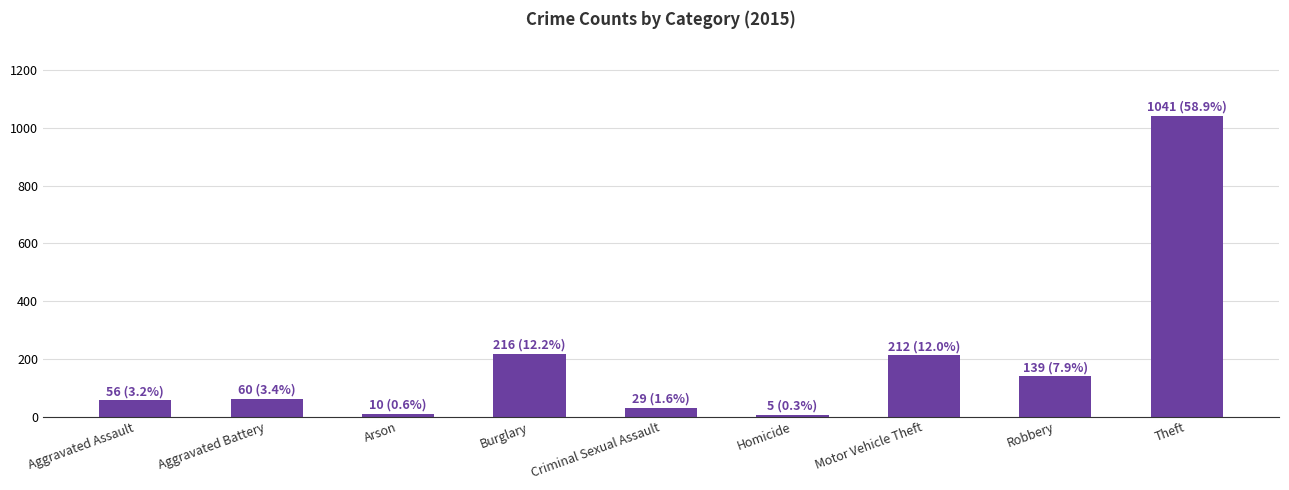

The chart shows a value of 208 at Robbery. True or false?

False